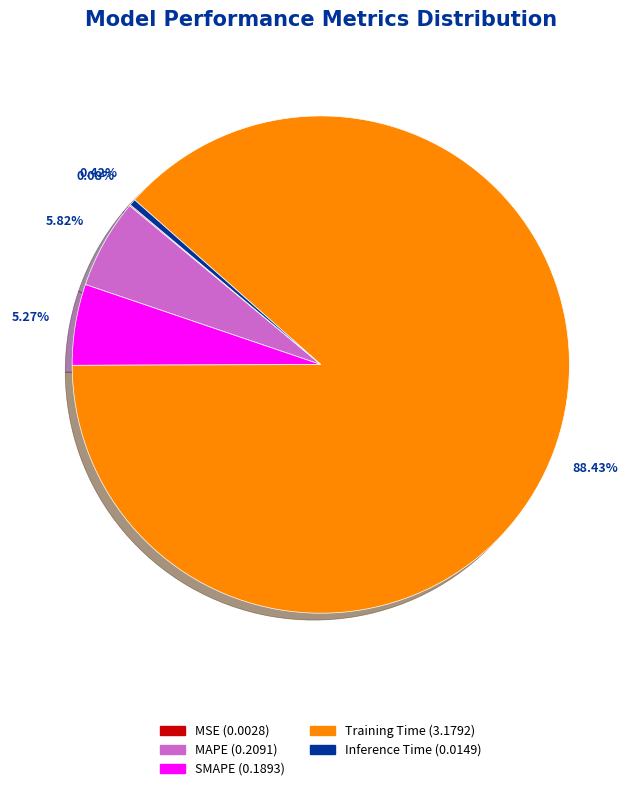

What percentage do MAPE and Inference Time together represent?

6.2%